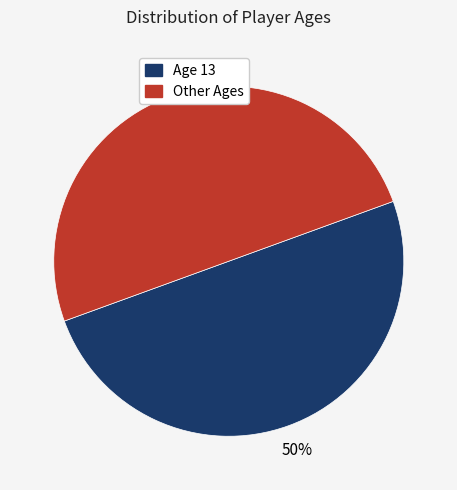

Combined, do Other Ages and Age 13 account for over 50%?

Yes